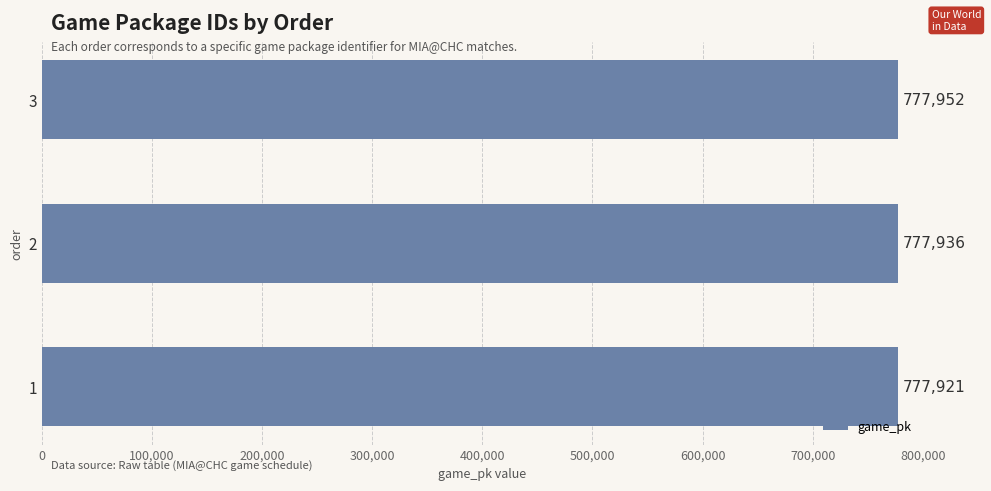

How many values are between 777921 and 777952?

3